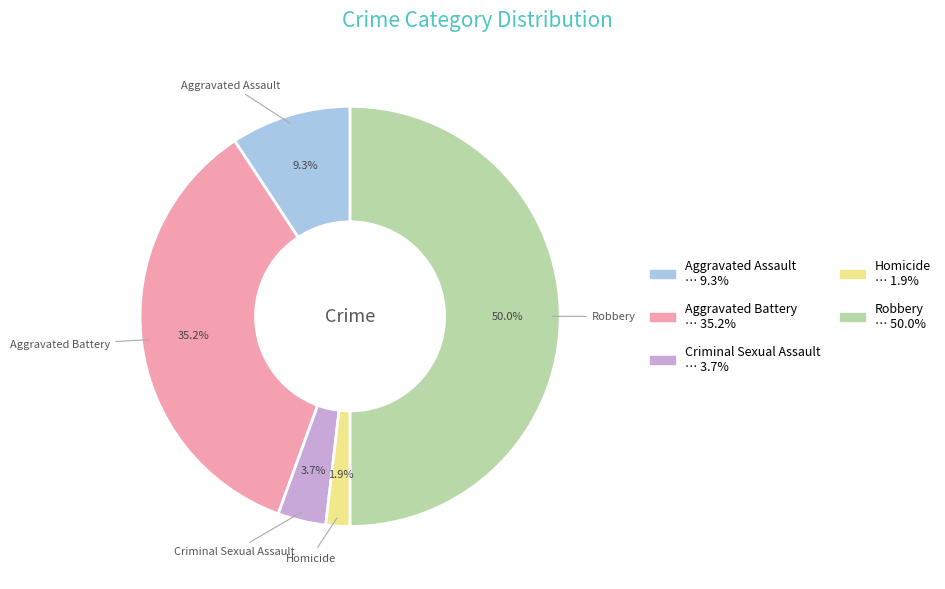

Do Criminal Sexual Assault and Homicide together represent more than half of the pie?

No